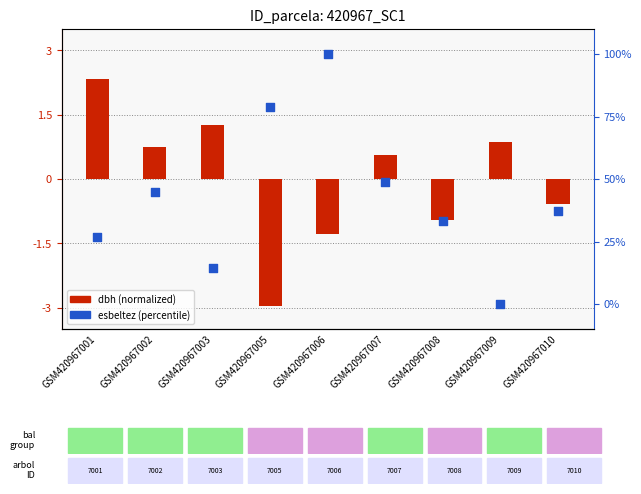

Which series has the largest Y range (max minus min)?

esbeltez (percentile)